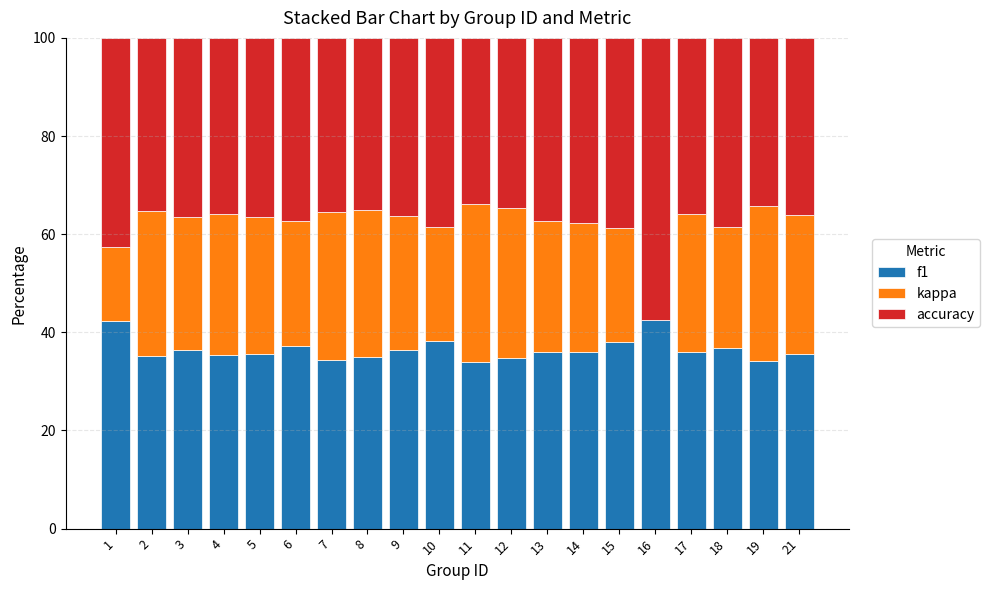

What is the highest value of the f1 series?

42.6